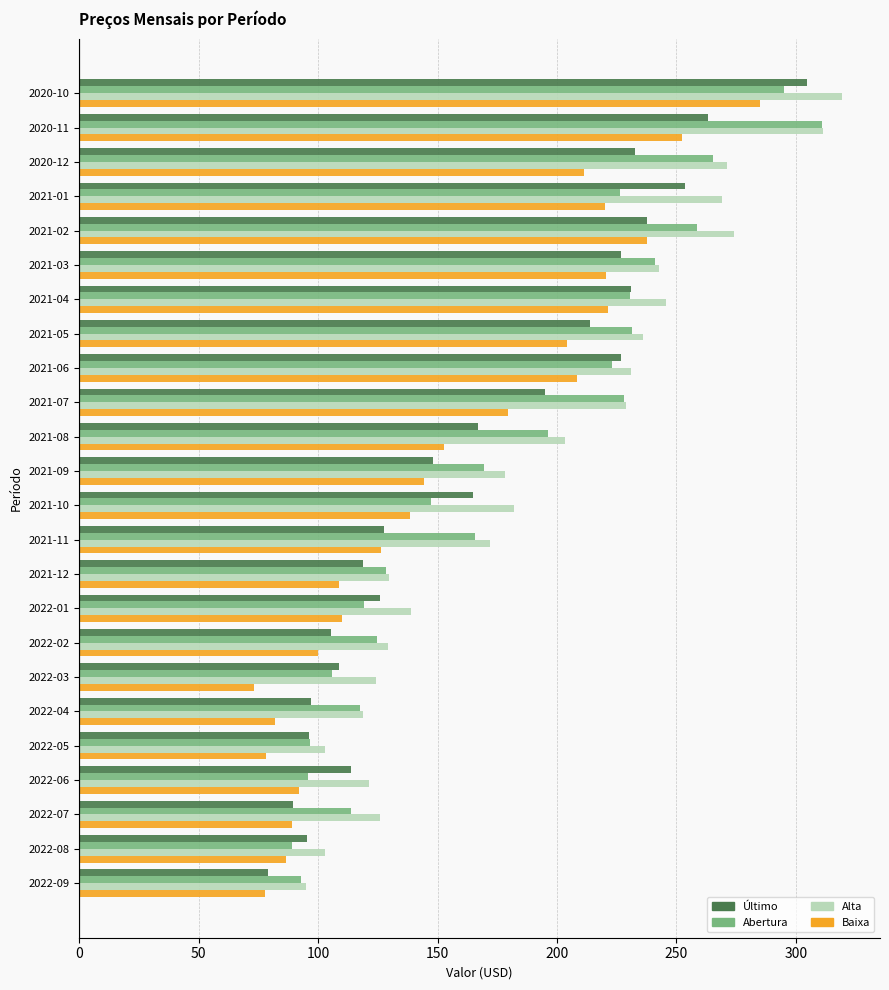

List the series in order of their peak value, lowest first.

Baixa, Último, Abertura, Alta